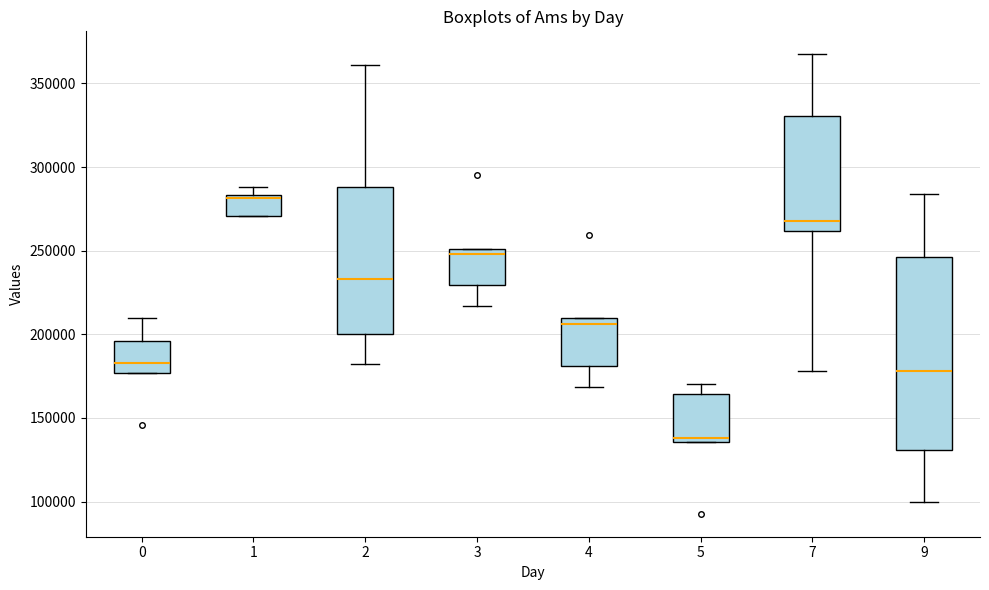

Reading left to right, read every box against the y-axis: the position of its median line, the range the box covers, and the ends of its whiskers. The values are not printed on the chart, so give them approximately, as read against the axis.

0: median 185000, box 175000 to 195000, whiskers 175000 to 210000
1: median 280000, box 270000 to 285000, whiskers 270000 to 290000
2: median 235000, box 200000 to 290000, whiskers 180000 to 360000
3: median 250000 (just below the box's upper edge), box 230000 to 250000, whiskers 215000 to 250000
4: median 205000, box 180000 to 210000, whiskers 170000 to 210000
5: median 140000, box 135000 to 165000, whiskers 135000 to 170000
7: median 270000, box 260000 to 330000, whiskers 180000 to 365000
9: median 180000, box 130000 to 245000, whiskers 100000 to 285000